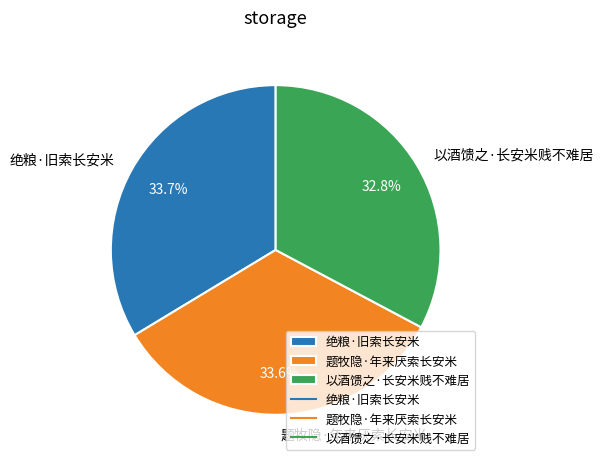

Does 以酒馈之·长安米贱不难居 account for over 50% of the chart?

No